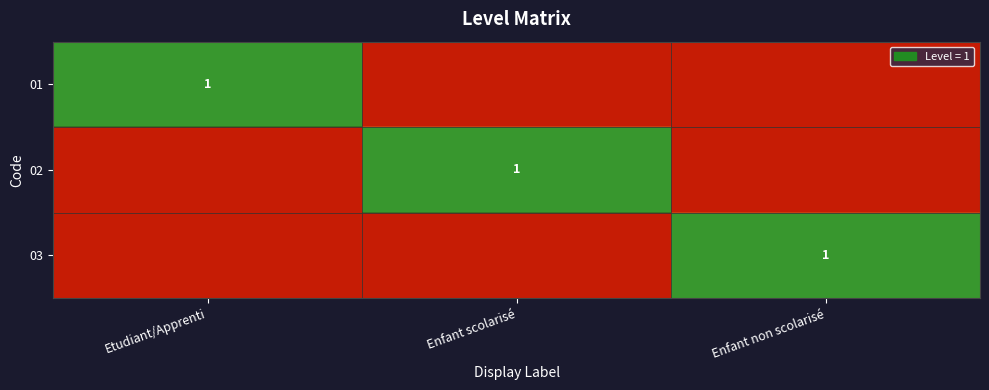

The 01 series shows 2 at Etudiant/Apprenti. True or false?

False